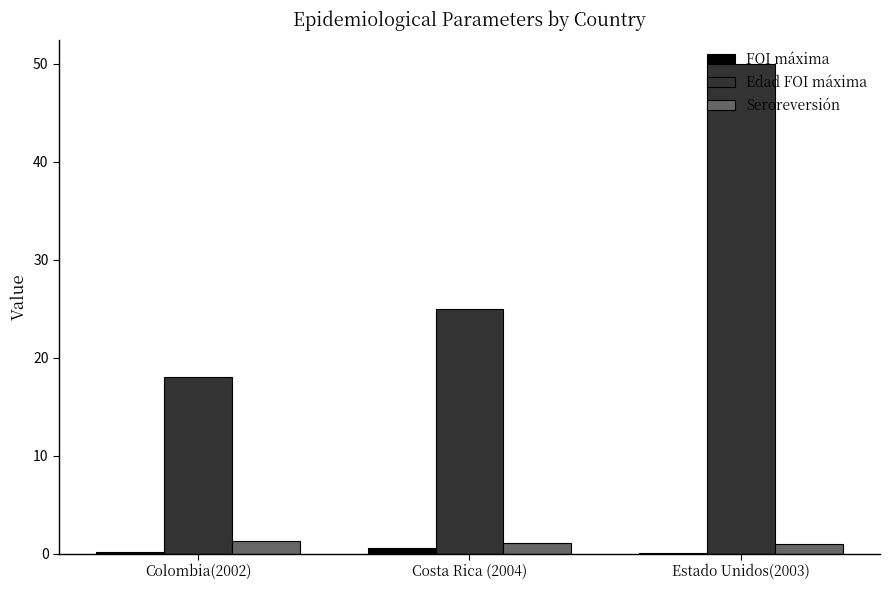

At which label is Edad FOI máxima closest to 34?

Costa Rica (2004)